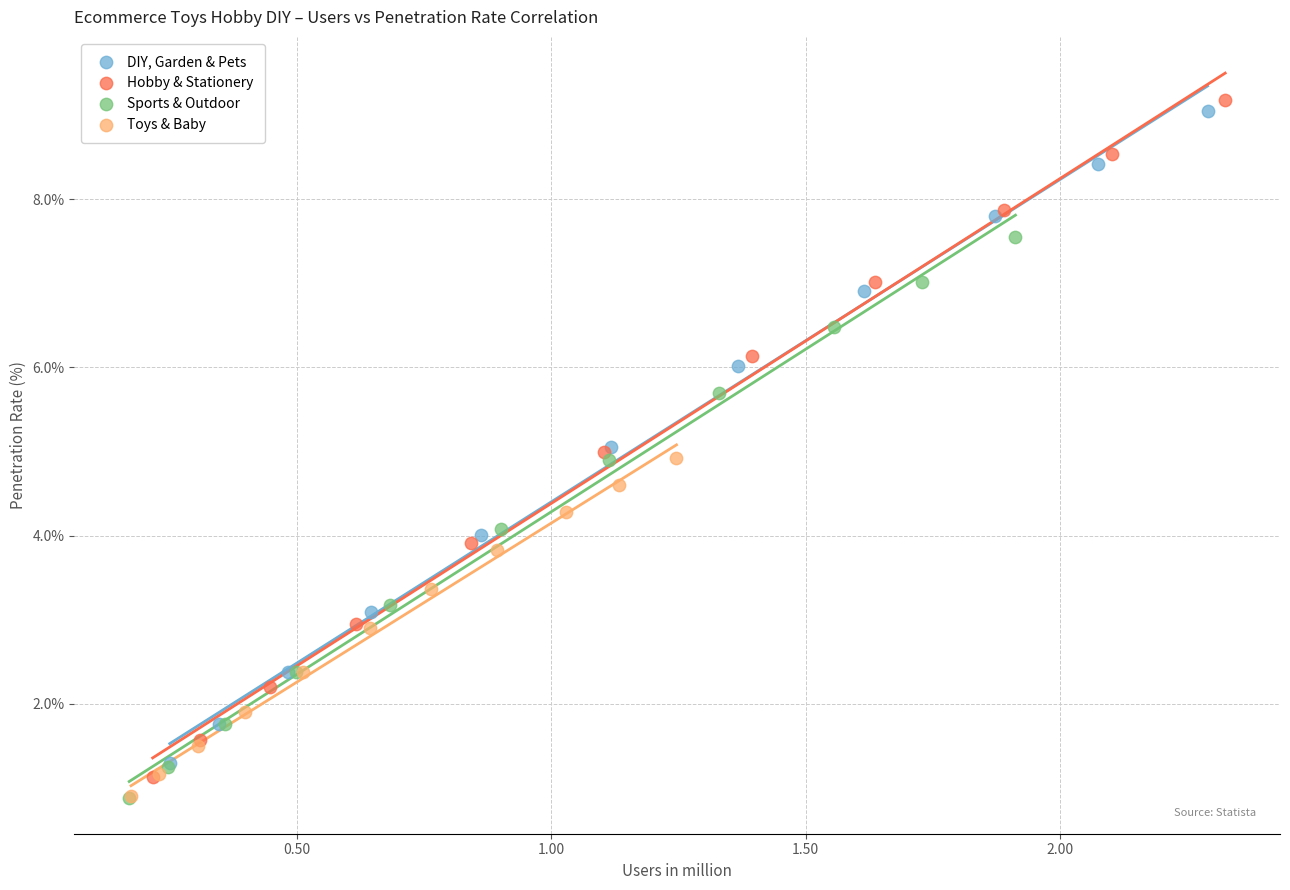

Which series has the largest Y range (max minus min)?

Hobby & Stationery